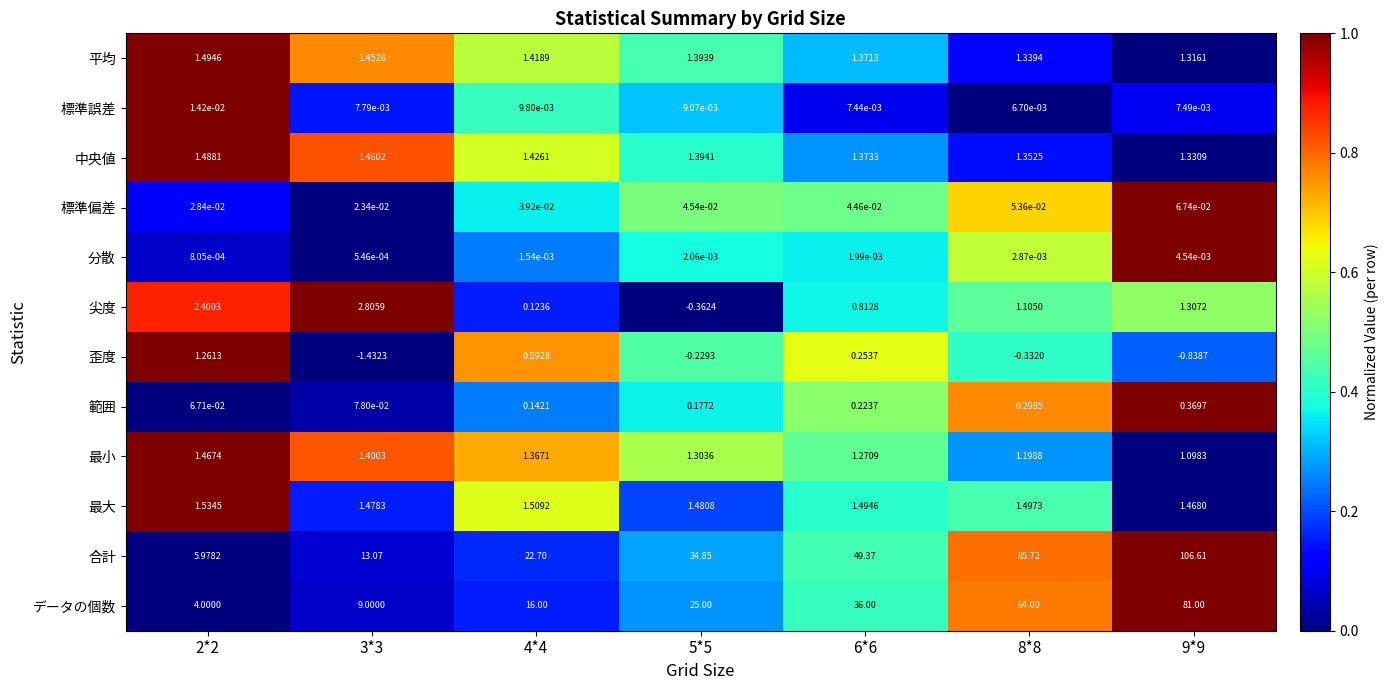

What is the maximum value shown in the chart?

106.6